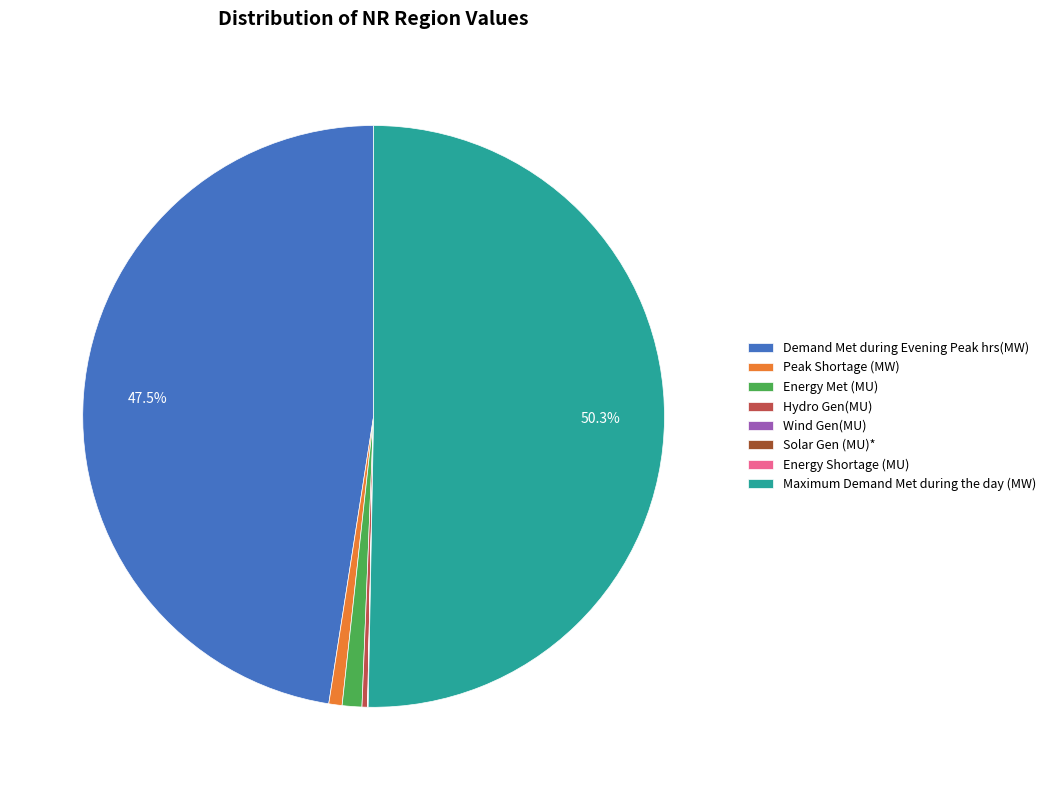

Between Peak Shortage (MW) and Demand Met during Evening Peak hrs(MW), which is larger?

Demand Met during Evening Peak hrs(MW)